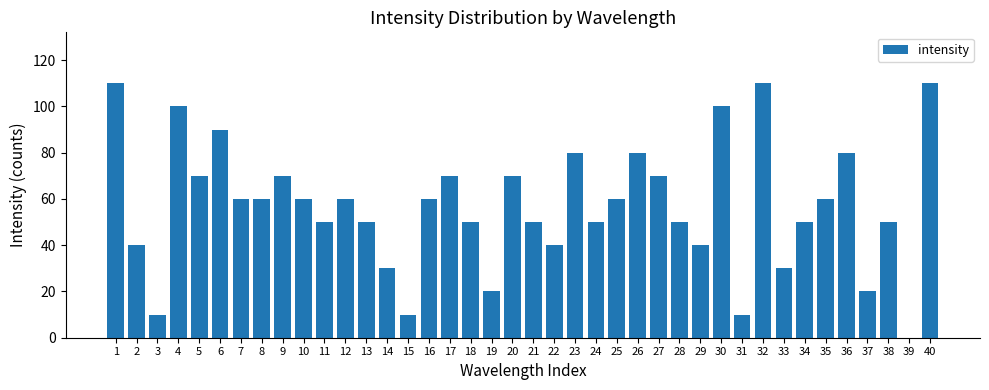

What is the maximum value shown in the chart?

110